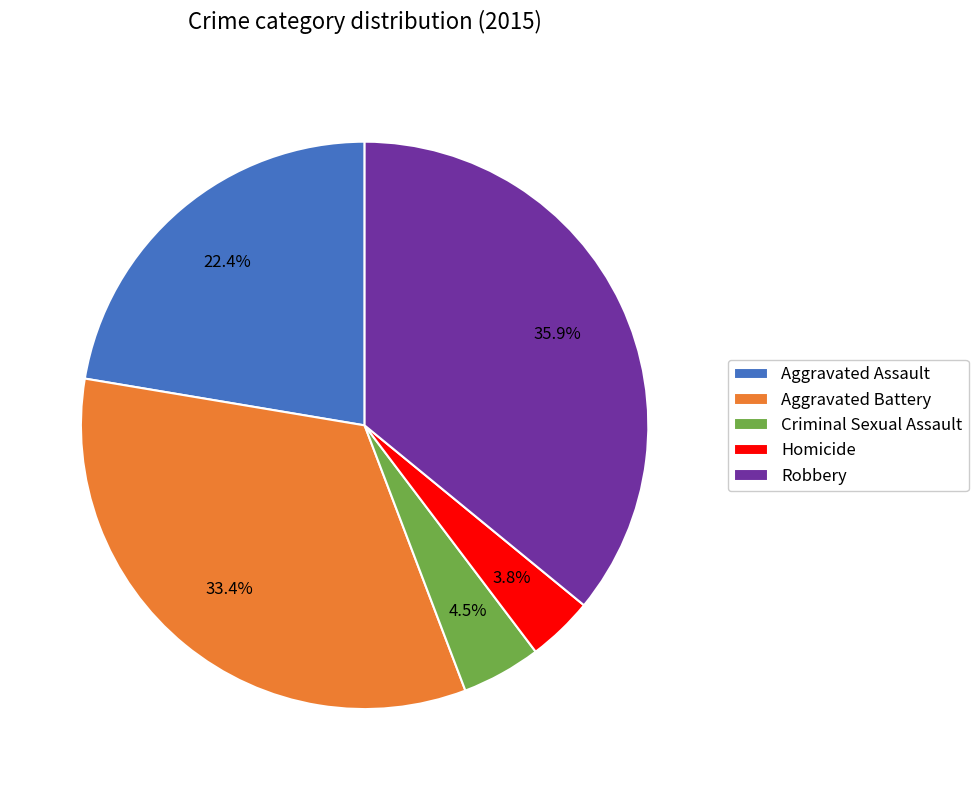

True or false: Aggravated Assault accounts for 30% of the total.

False